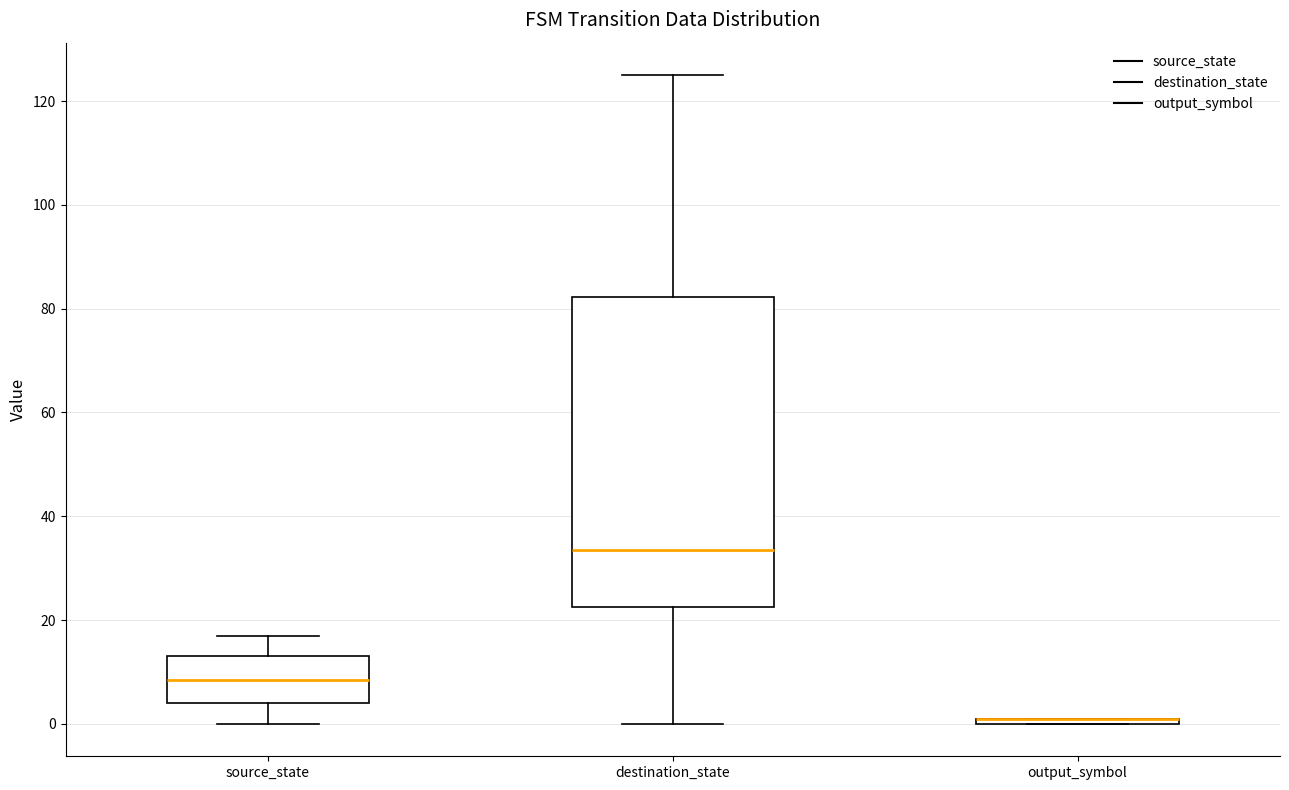

Where is the upper edge of the box for output_symbol on the y-axis? The values are not printed on the chart, so give them approximately, as read against the axis.

2